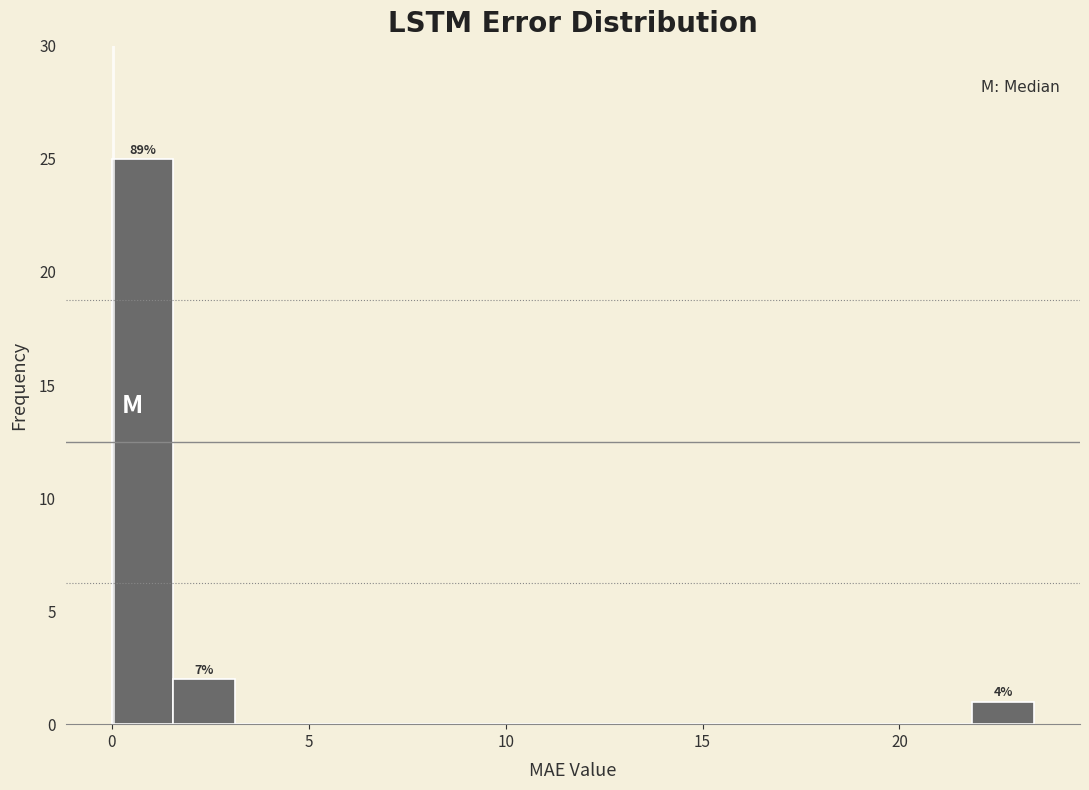

Around what value on the x-axis is the tallest bar? Give the approximate position of its centre, as read against the axis.

1.0